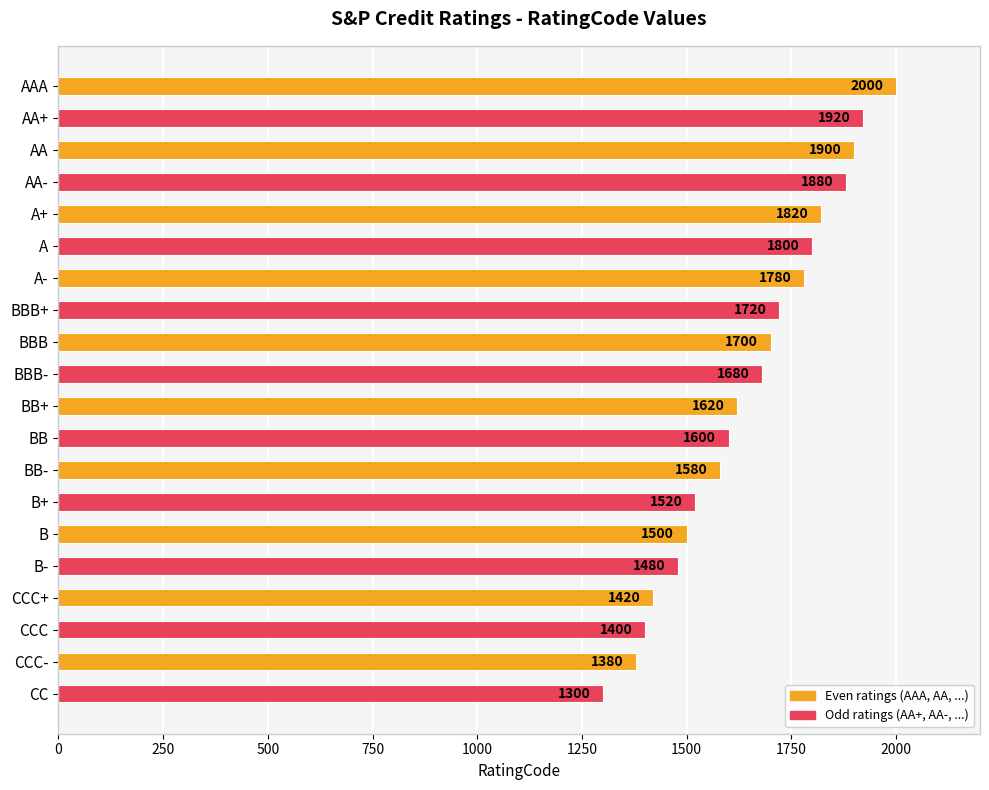

What is the label of the 6th bar from the top?

A